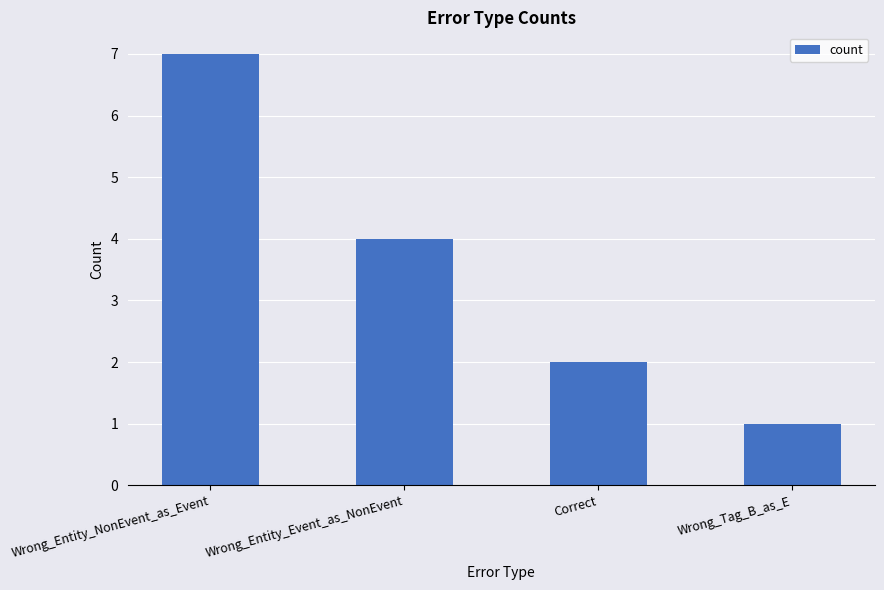

Reading left to right, extract all data points from this chart.

7	4	2	1